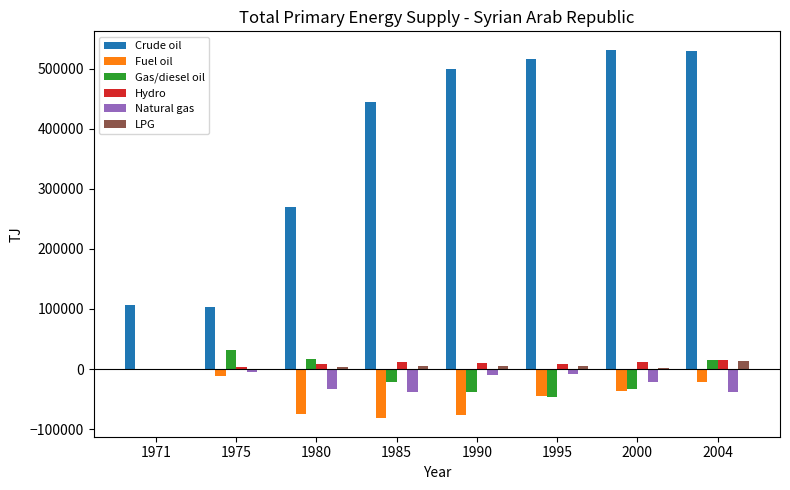

At which category is the sum across all series the highest?

2004